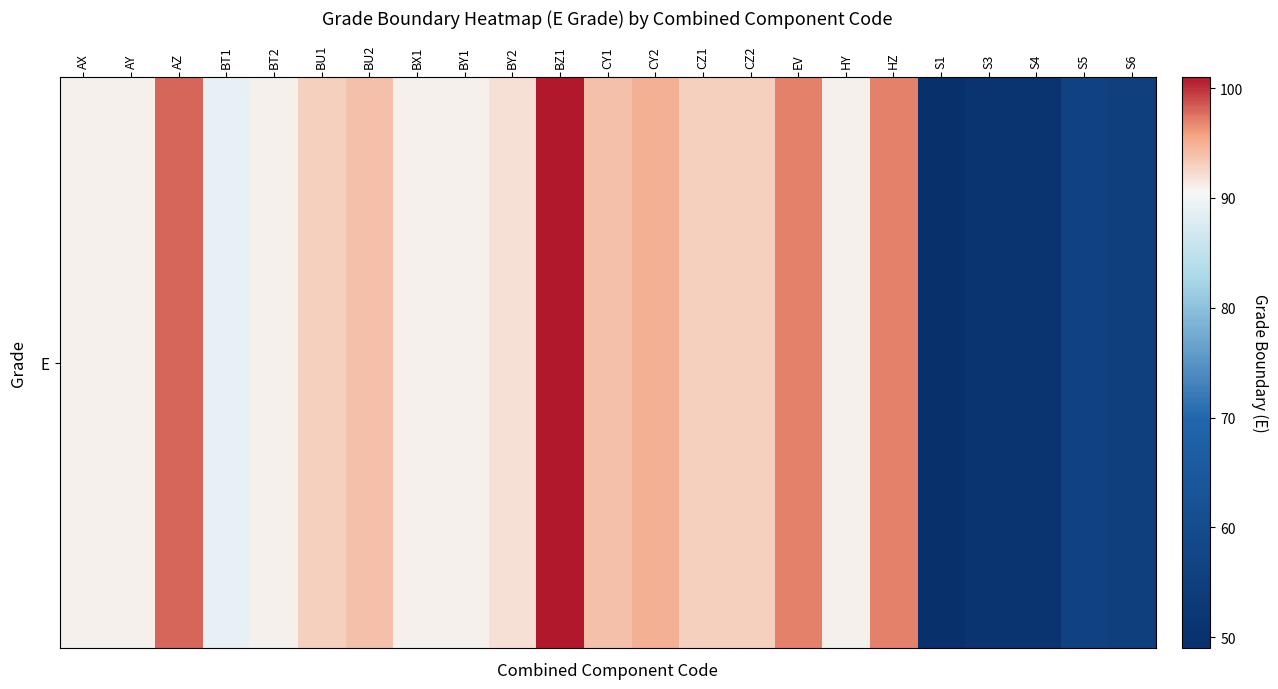

Which category has the highest value across all series?

BZ1